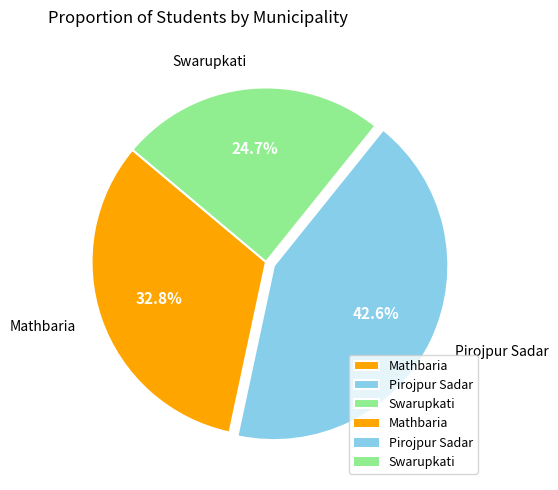

Does any single category account for the majority?

No